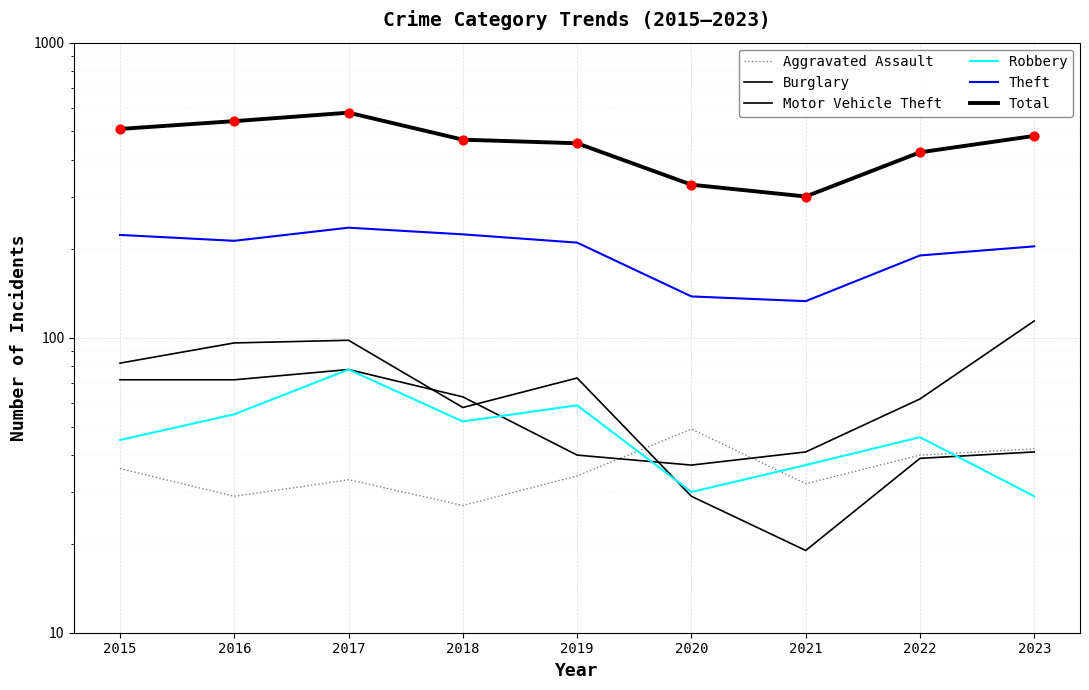

Which series contains the lowest Y value?

Burglary